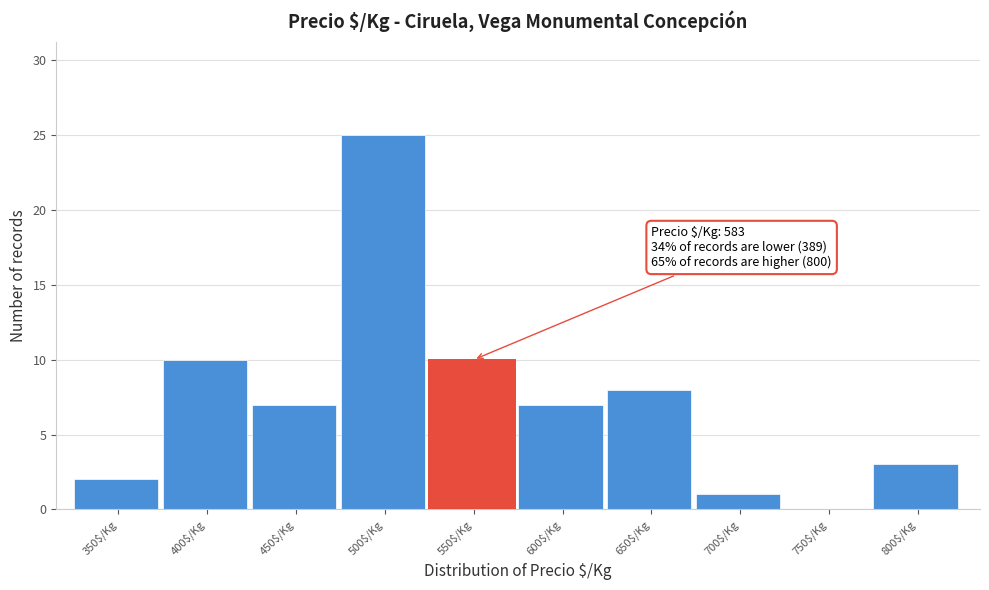

What is the sum of all values?

73